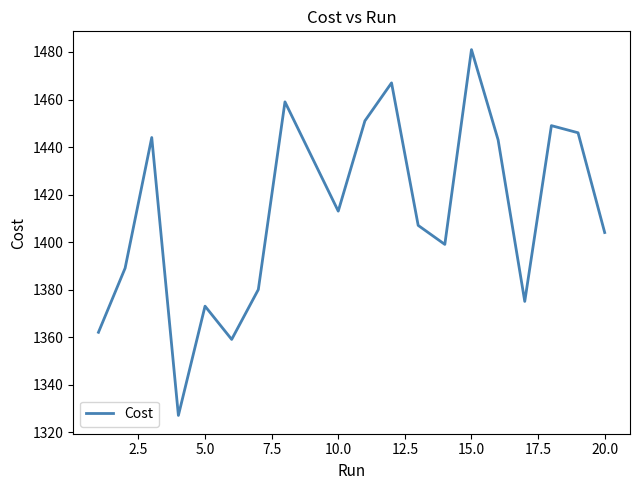

What is the greatest value displayed?

1481